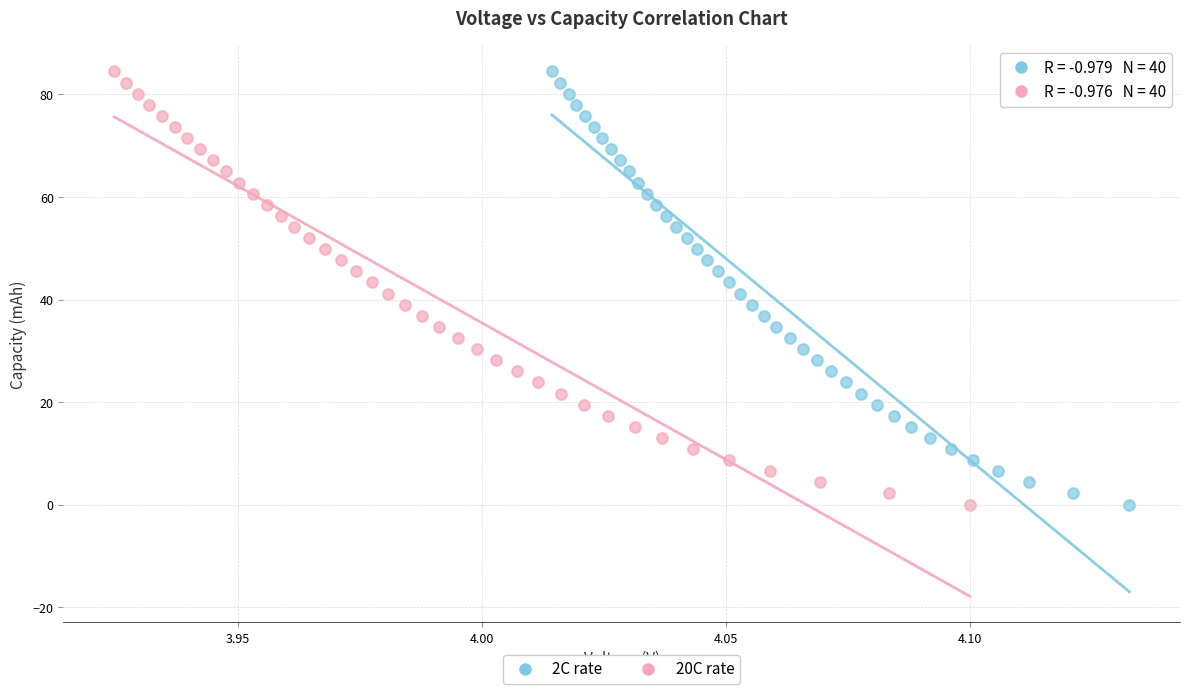

Which series has the widest spread of Y values?

2C rate